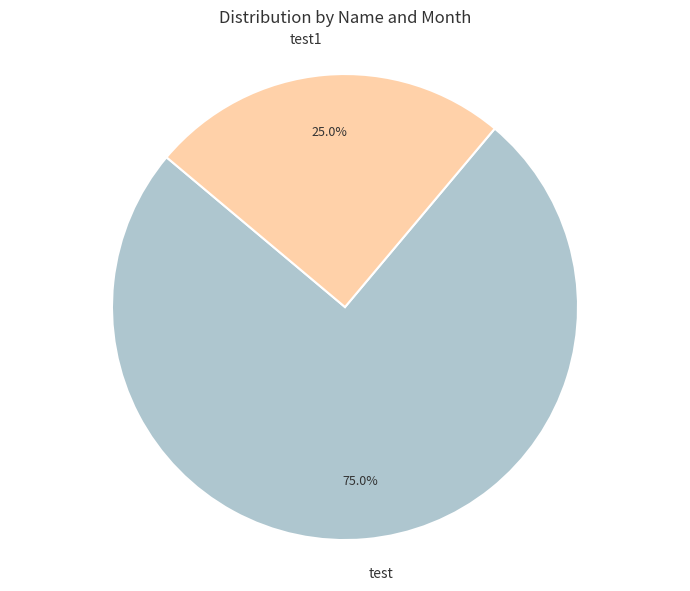

Is it true that test1 is 12% of the pie?

False